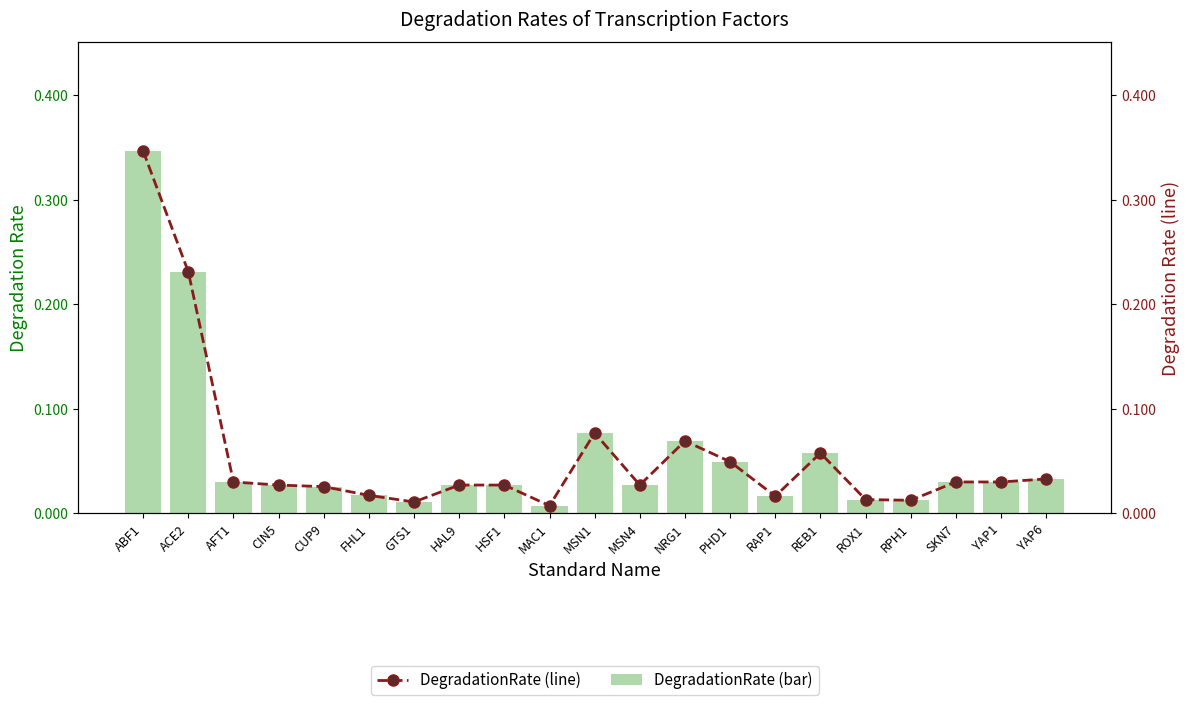

What position from the right is ACE2?

20